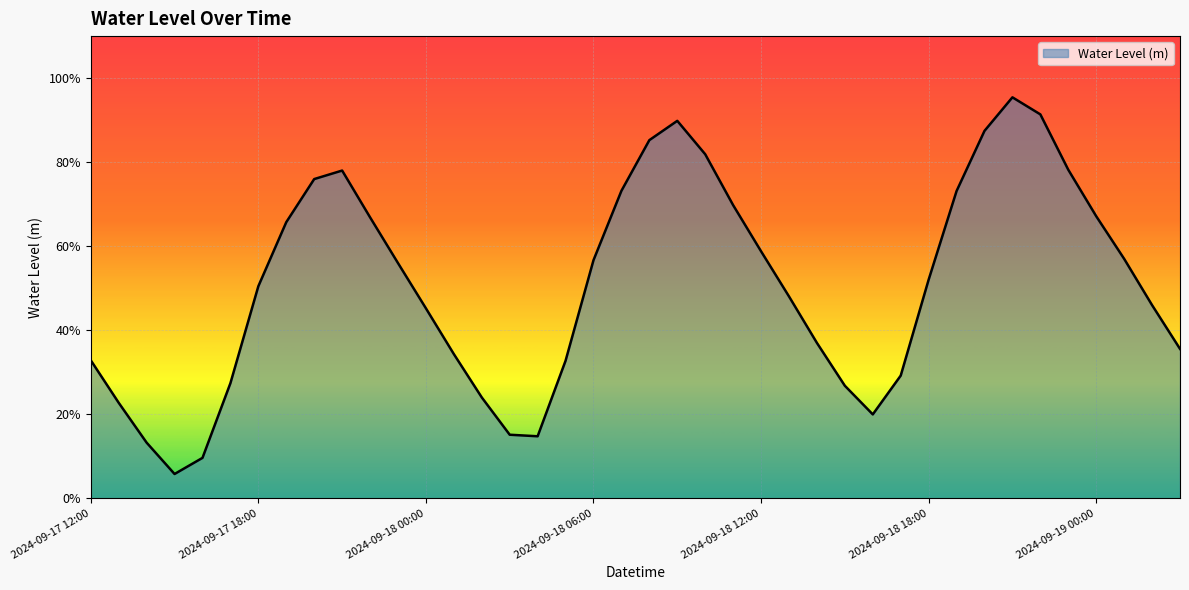

What is the label of the 37th point from the left?

2024-09-19 00:00